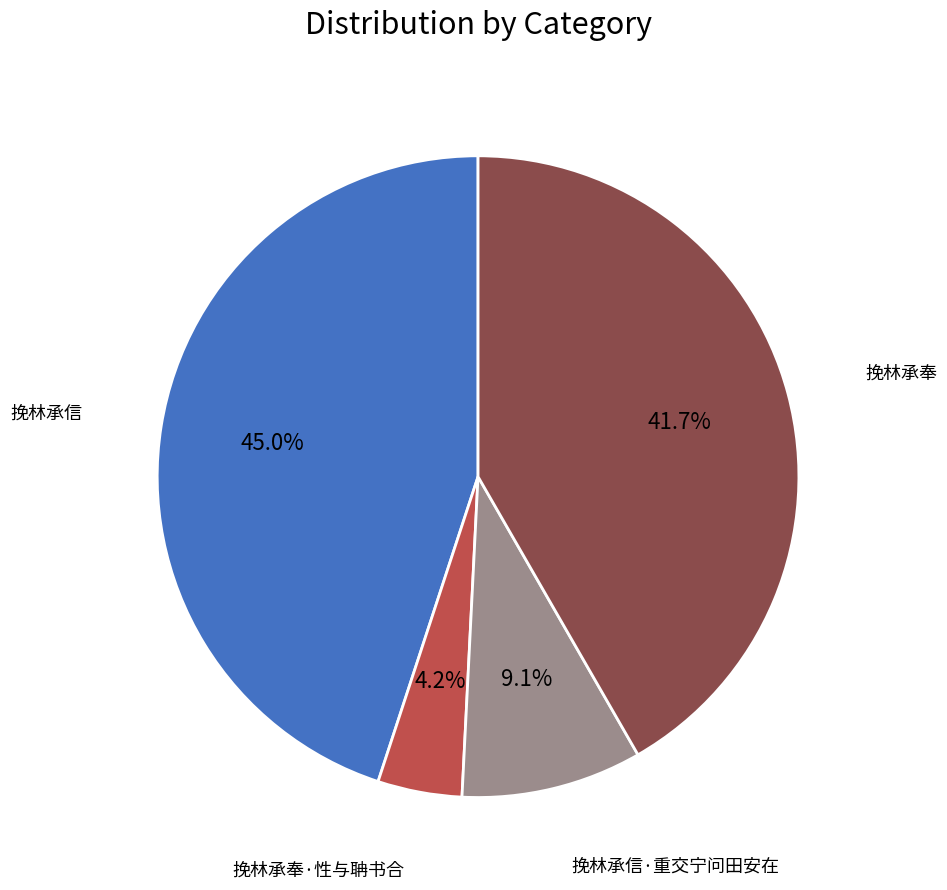

Is there any slice that represents more than half of the pie?

No